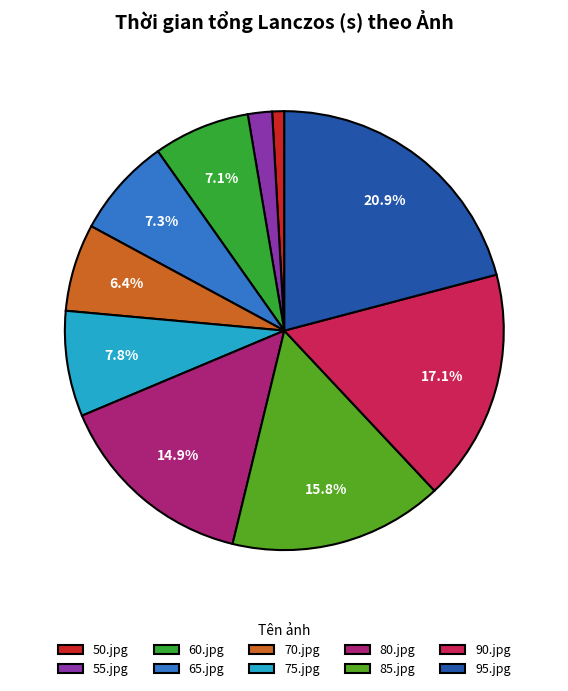

Rank the categories by value from highest to lowest.

95.jpg, 90.jpg, 85.jpg, 80.jpg, 75.jpg, 65.jpg, 60.jpg, 70.jpg, 55.jpg, 50.jpg